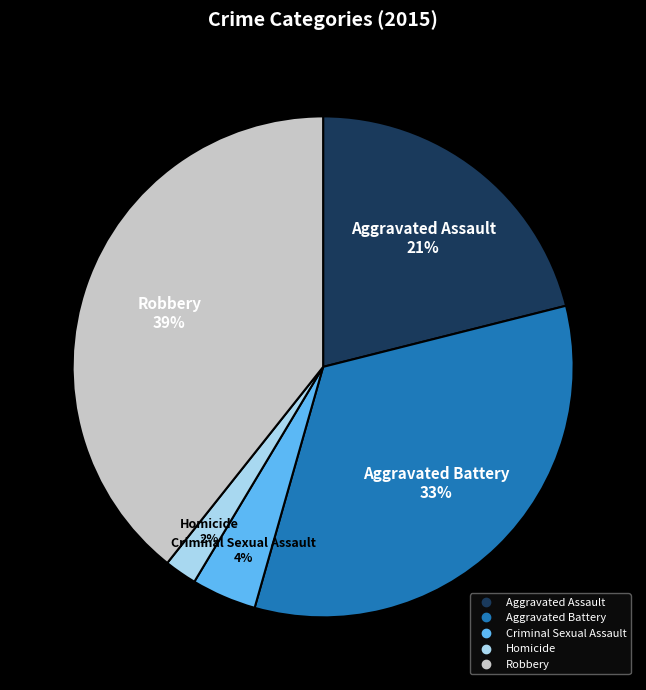

Approximately how many times larger is the value at Criminal Sexual Assault compared to Homicide?

2.0